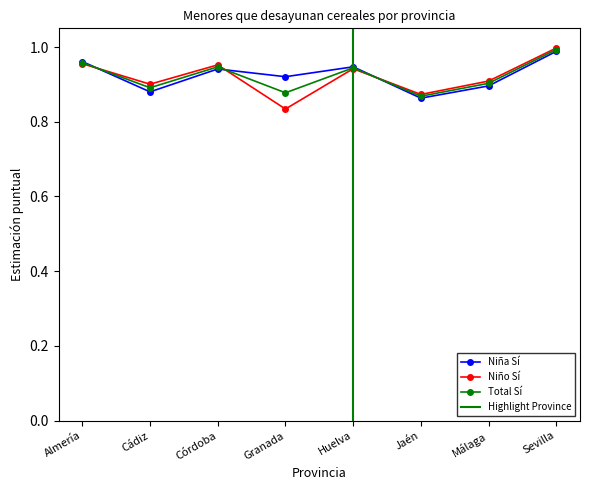

What is the lowest value of the Total Sí series?

0.9